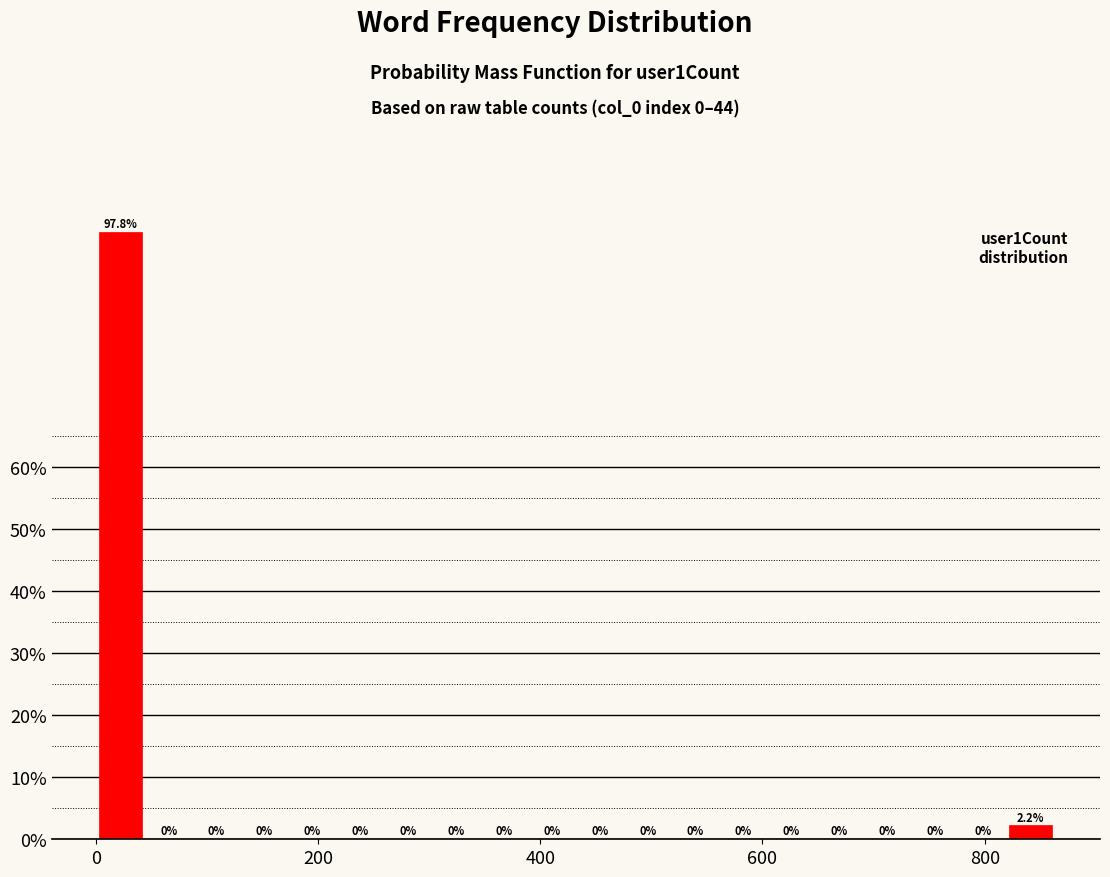

Read against the x-axis, roughly where is the centre of the tallest bar?

20